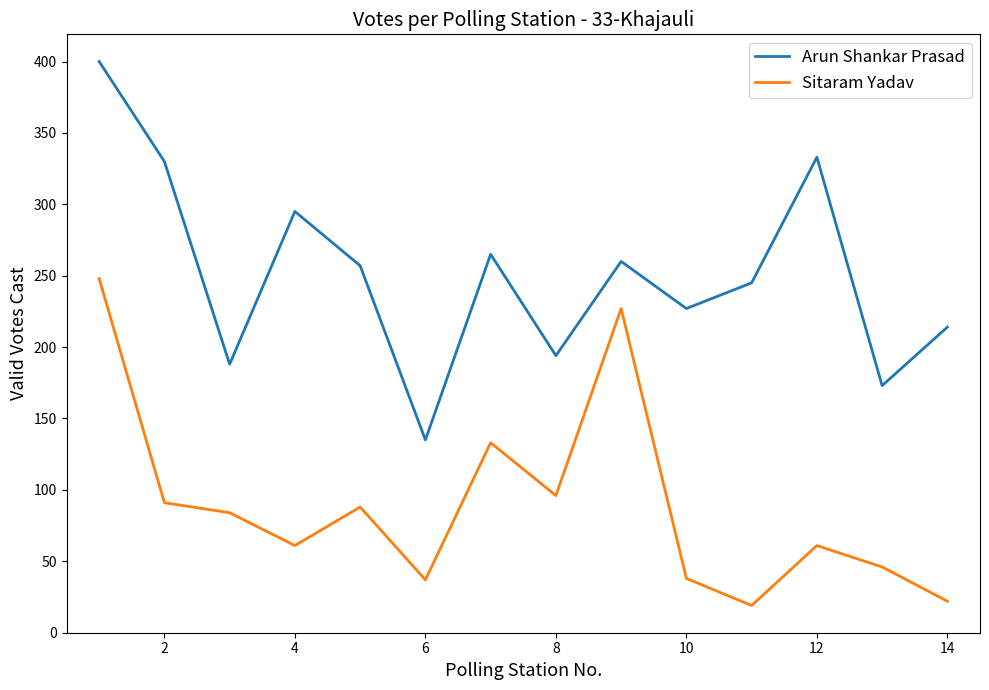

True or false: Sitaram Yadav and Arun Shankar Prasad cross at least once.

False